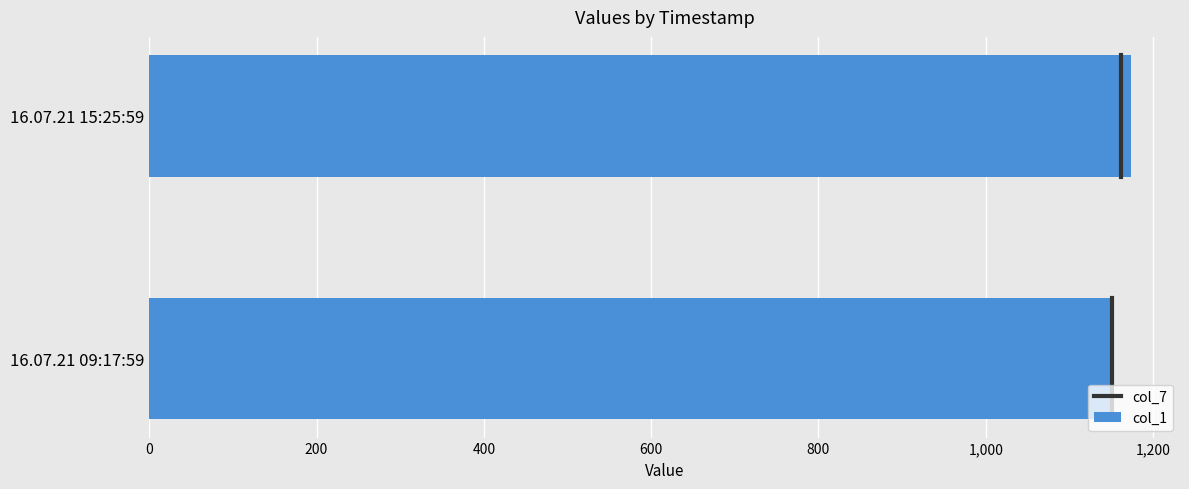

Are the bars horizontal?

Yes